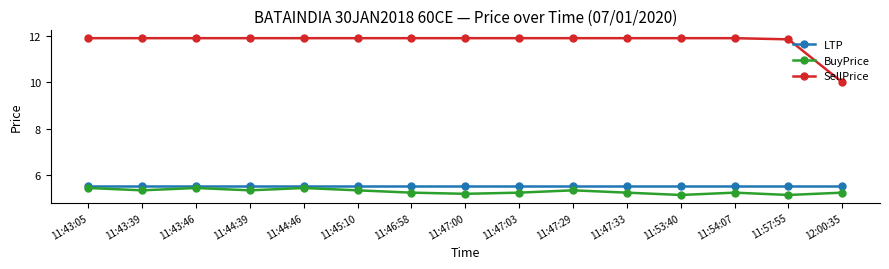

How many data points in SellPrice are above 11?

14